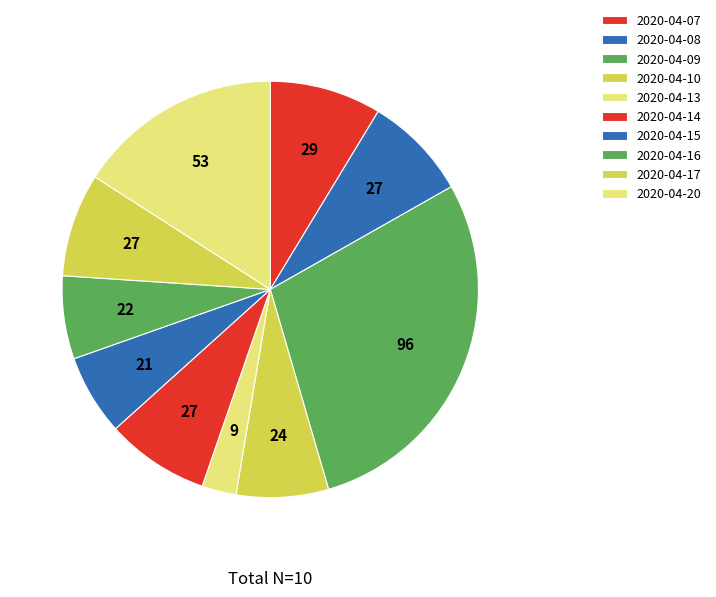

Approximately how many times larger is the value at 2020-04-07 compared to 2020-04-13?

3.3